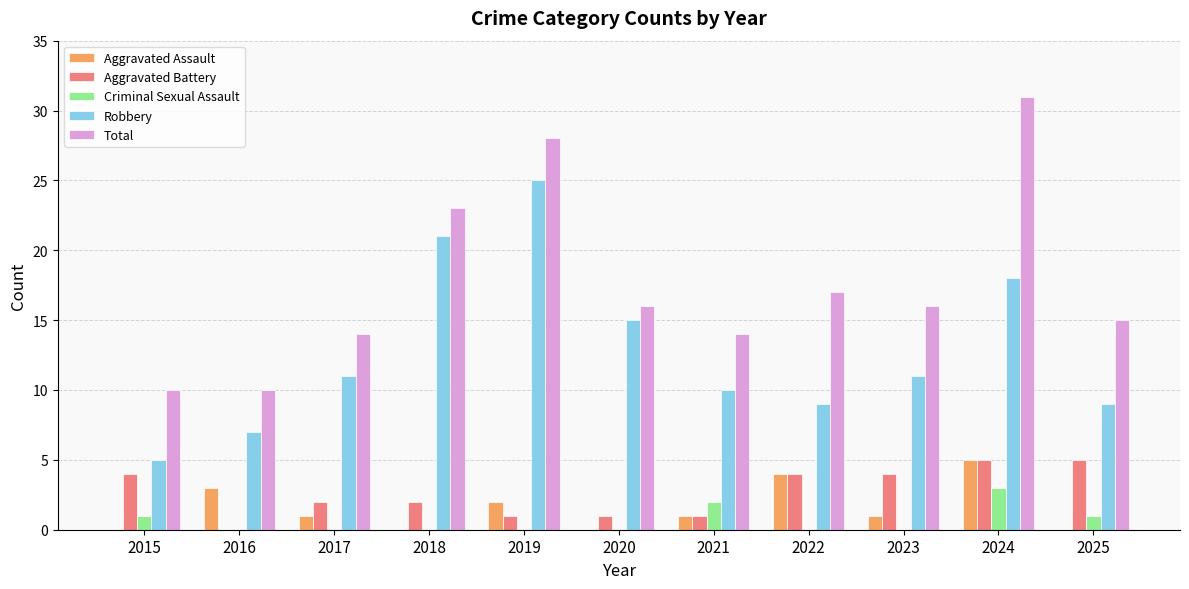

What is the sum of all Aggravated Battery values?

29